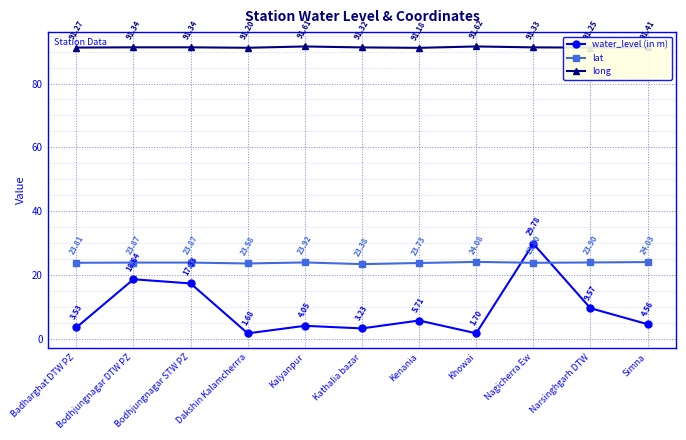

What is the difference between the maximum and minimum values in the water_level (in m) series?

28.1